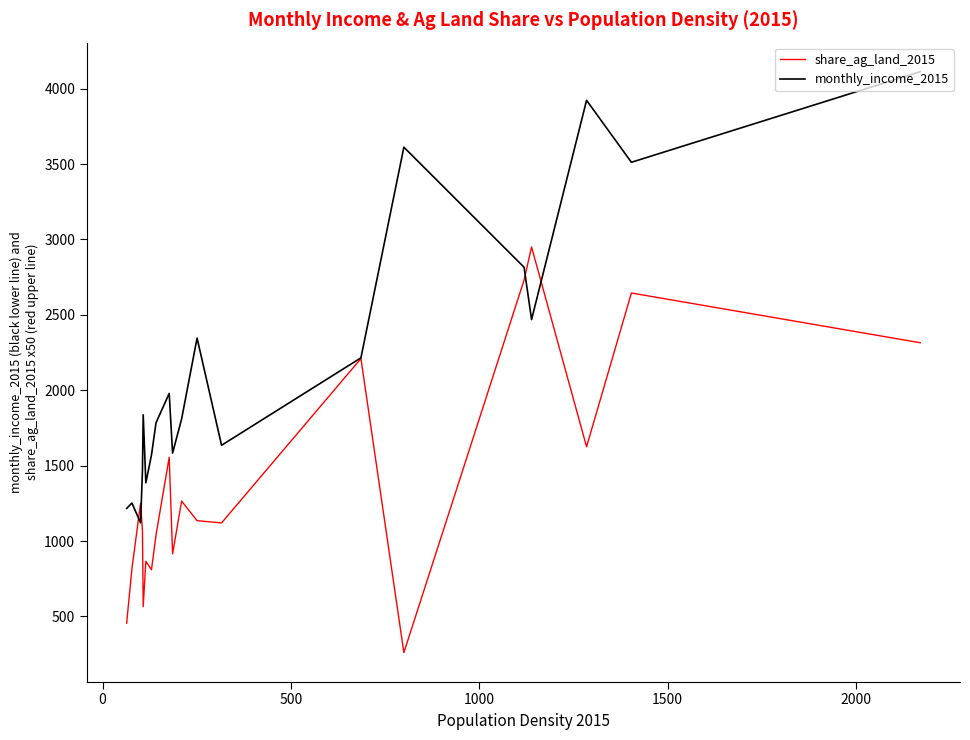

What is the difference between the maximum and minimum values in the monthly_income_2015 series?

2992